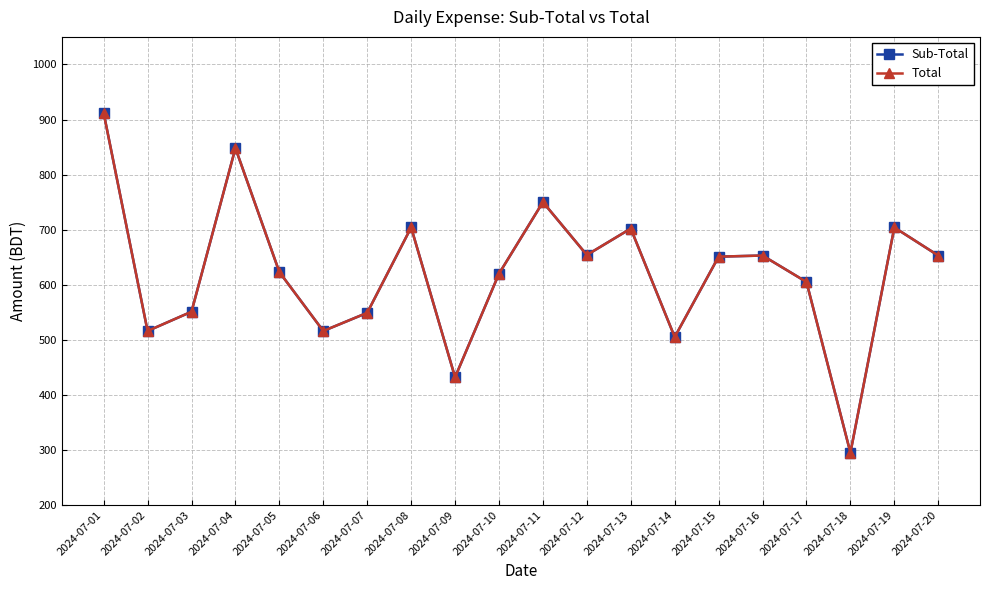

Reading right to left, extract all data points from this chart.

Sub-Total: 653	704	295	605	653	651	505	702	654	750	620	432	704	549	516	623	848	551	516	912
Total: 653	704	295	605	653	651	505	702	654	750	620	432	704	549	516	623	848	551	516	912